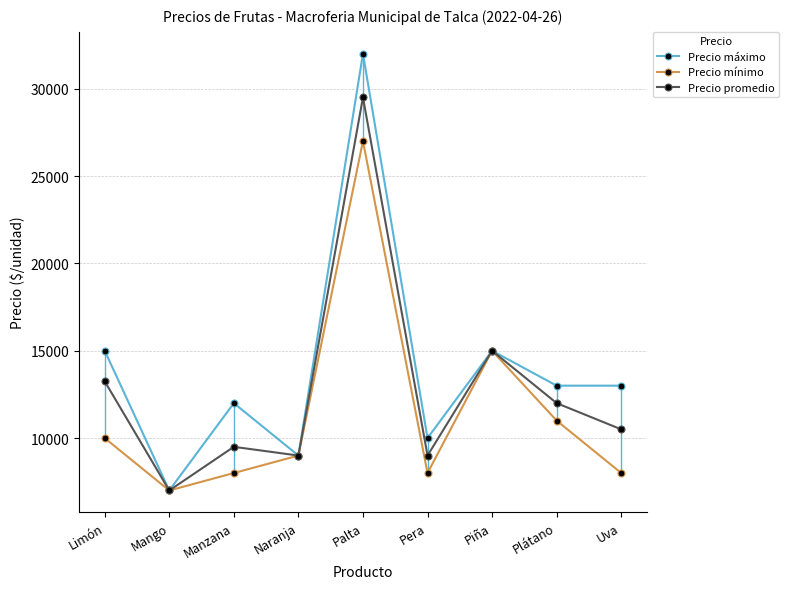

Which series has the widest spread of values?

Precio máximo